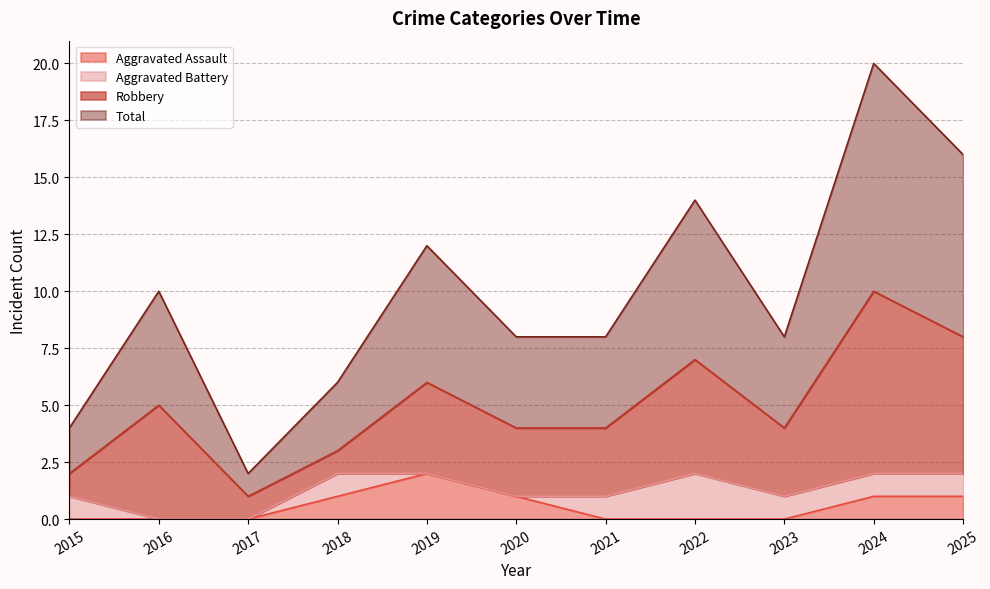

At which category does Aggravated Assault reach its first local peak?

2019